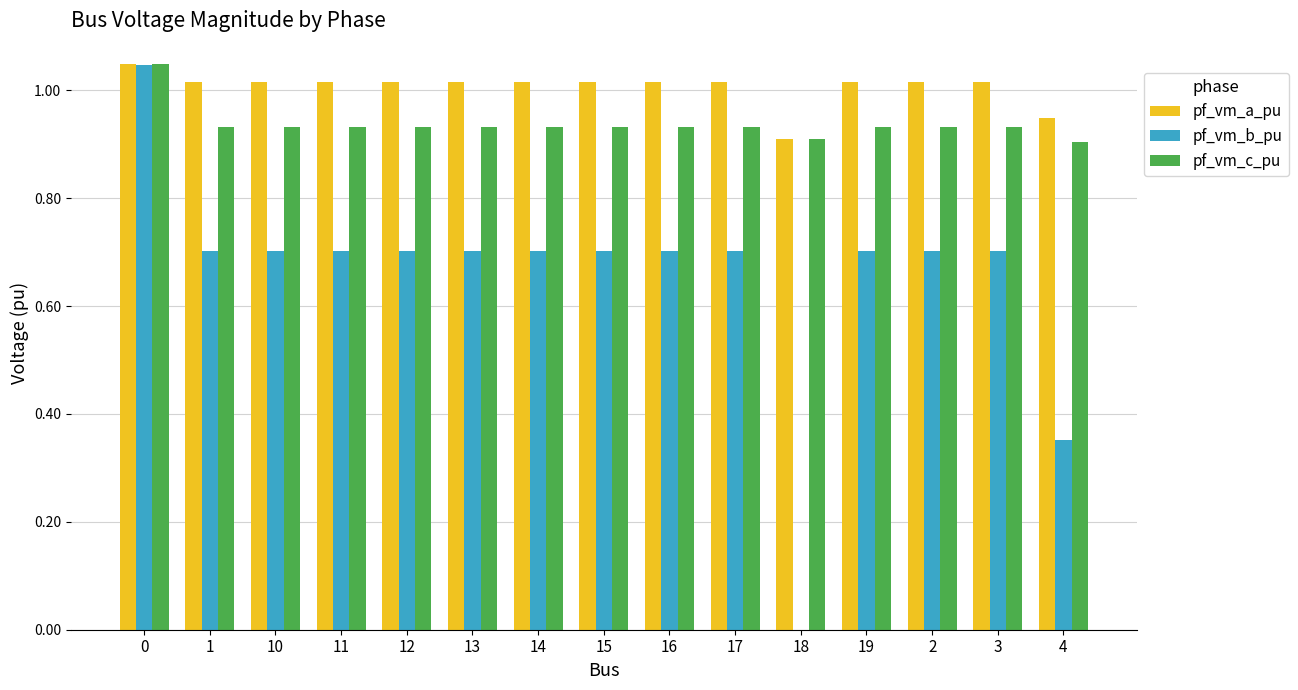

True or false: pf_vm_a_pu has a value of 0.5 at 3.

False